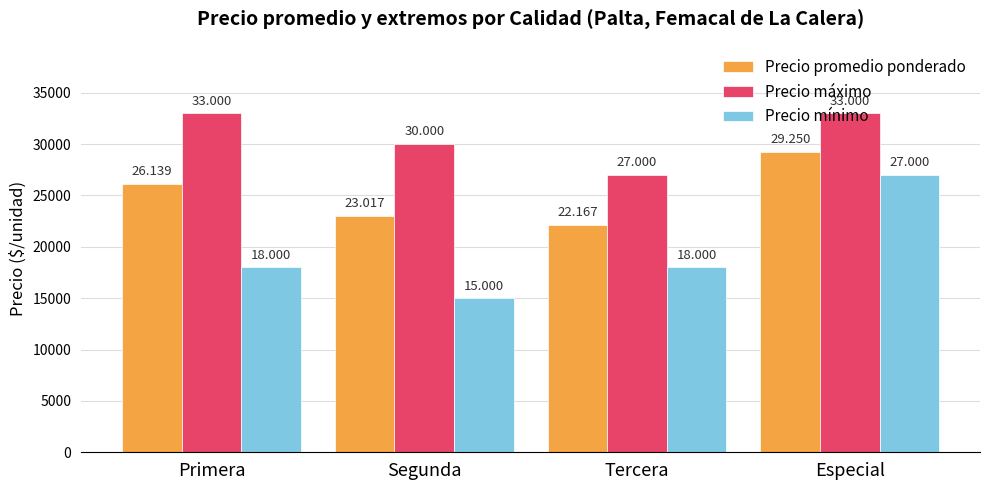

Is the value of Precio máximo at Especial greater than the value of Precio mínimo at Segunda?

Yes